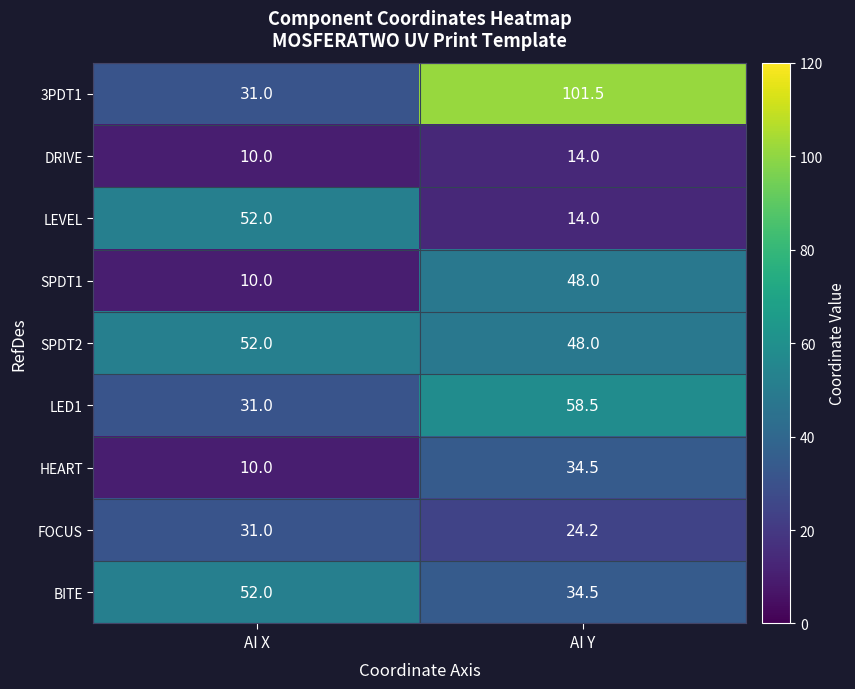

Where is DRIVE nearest to the value 12?

AI X